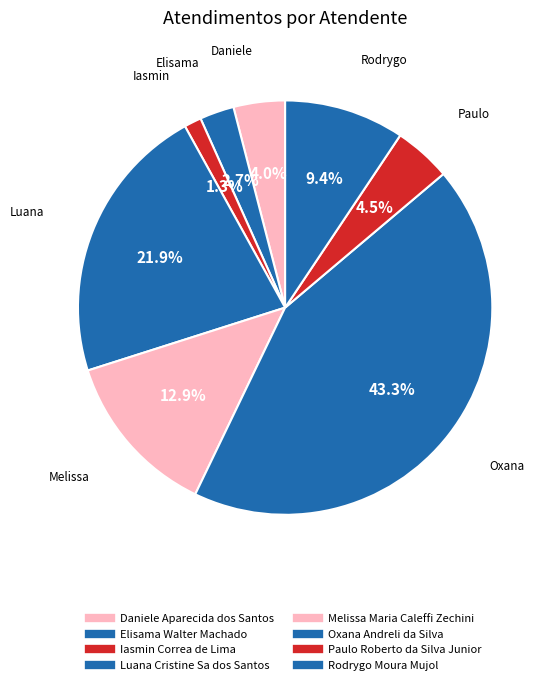

True or false: Rodrygo Moura Mujol accounts for 9% of the total.

True